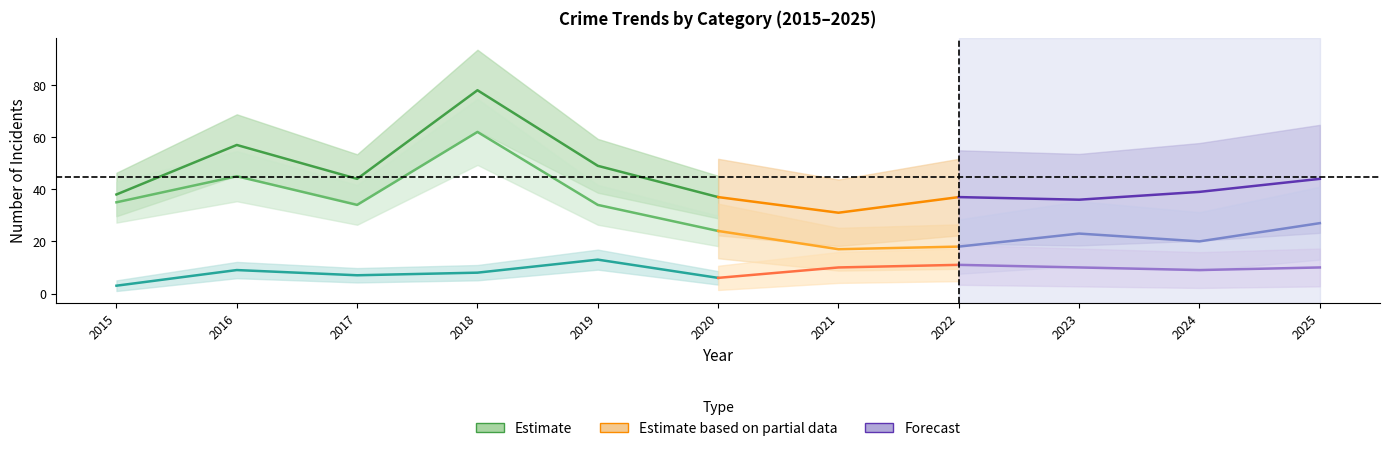

The Robbery series shows 4 at 2016. True or false?

False